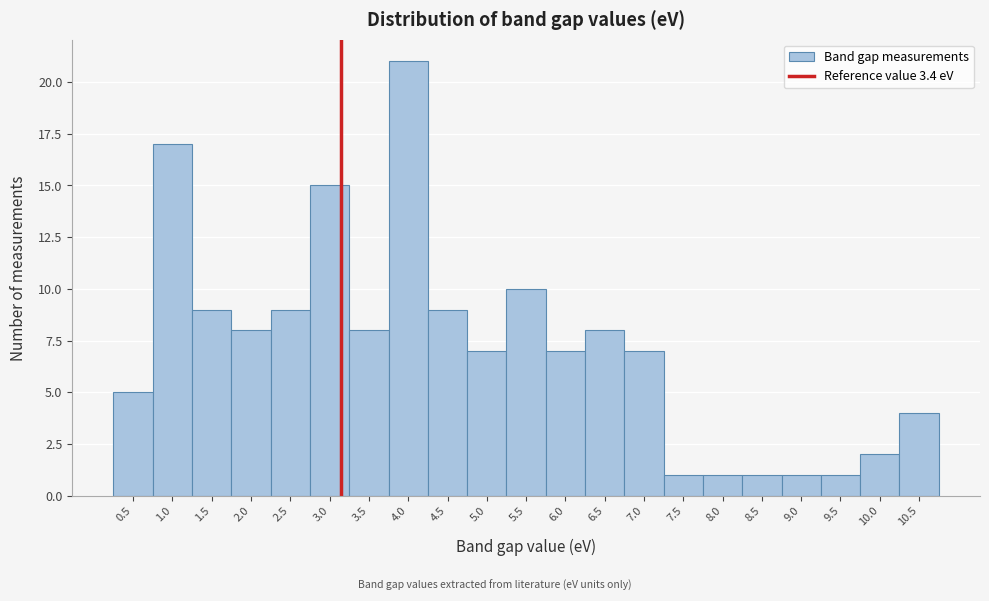

Reading right to left, what are all the values shown in this chart?

10.5=4	10.0=2	9.5=1	9.0=1	8.5=1	8.0=1	7.5=1	7.0=7	6.5=8	6.0=7	5.5=10	5.0=7	4.5=9	4.0=21	3.5=8	3.0=15	2.5=9	2.0=8	1.5=9	1.0=17	0.5=5